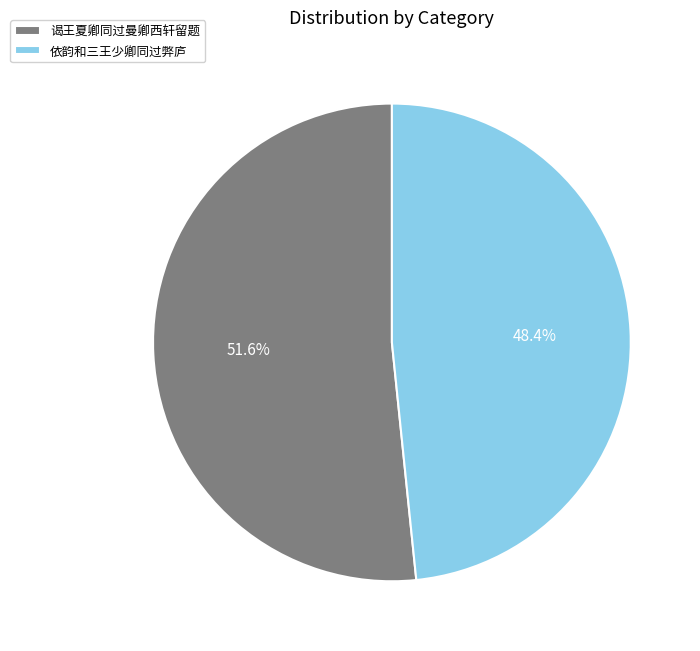

What percentage is the 依韵和三王少卿同过弊庐 slice, to the nearest percent?

48%